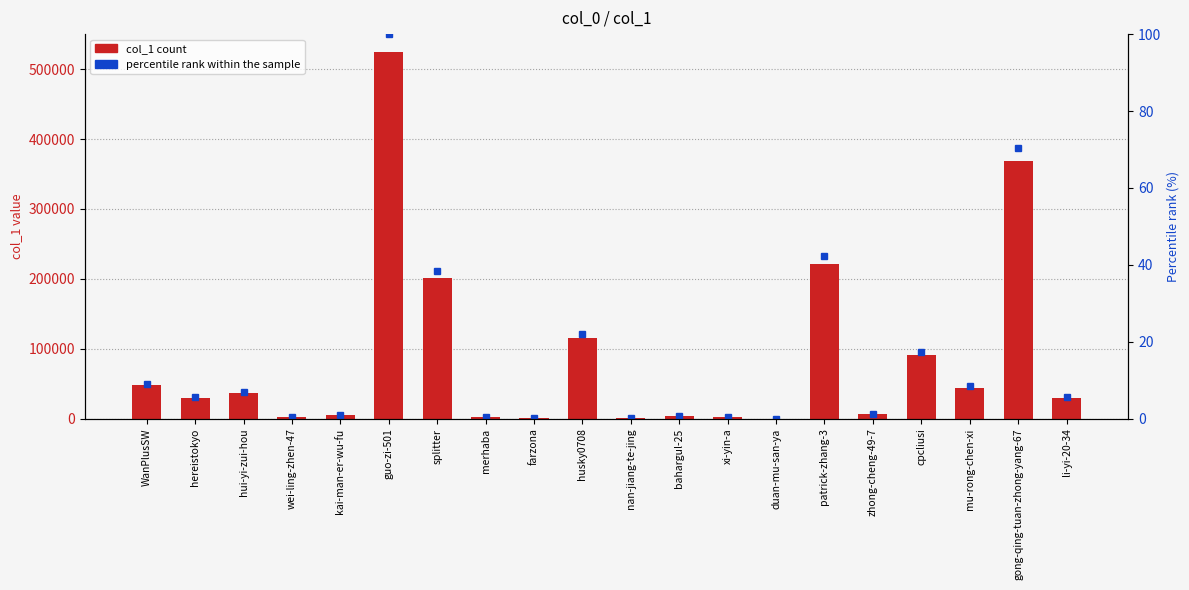

At husky0708, list the series in order from largest to smallest.

col_1, percentile rank within the sample